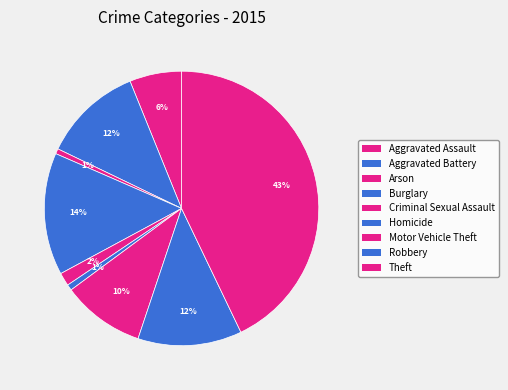

How many segments does this pie chart have?

9